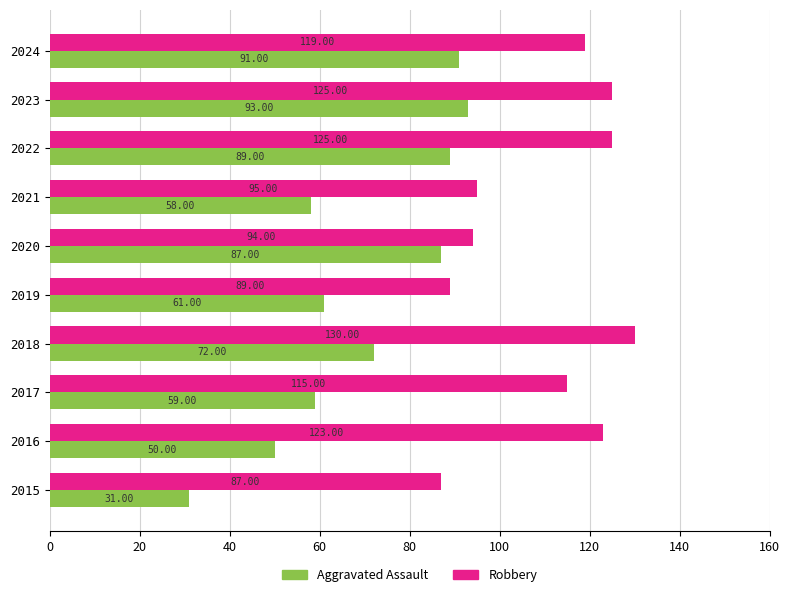

At how many categories does at least one series exceed 51?

10